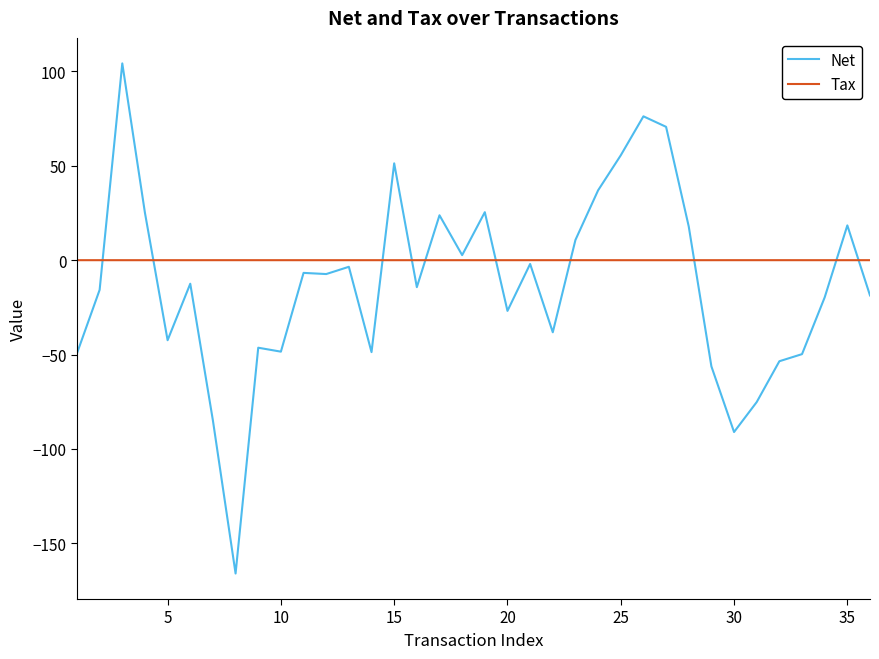

List the series in order of their peak value, highest first.

Net, Tax